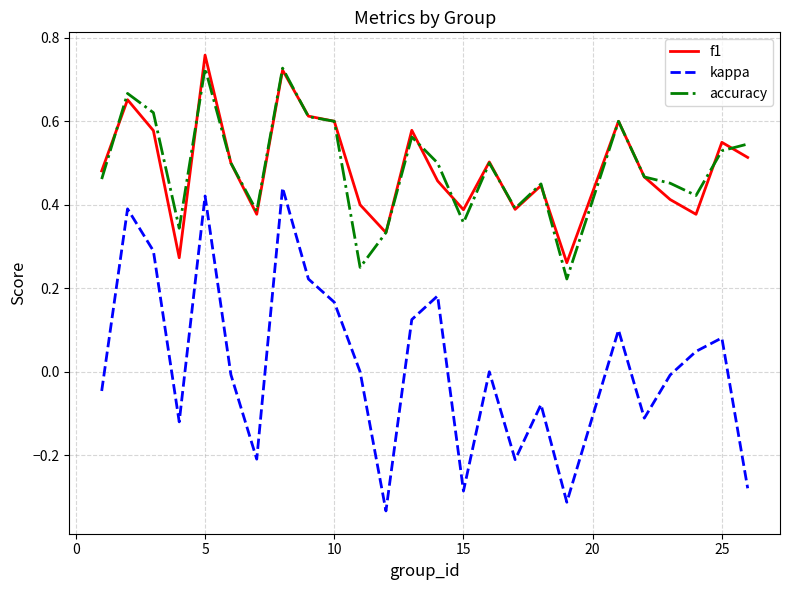

True or false: f1 and kappa intersect in this chart.

False